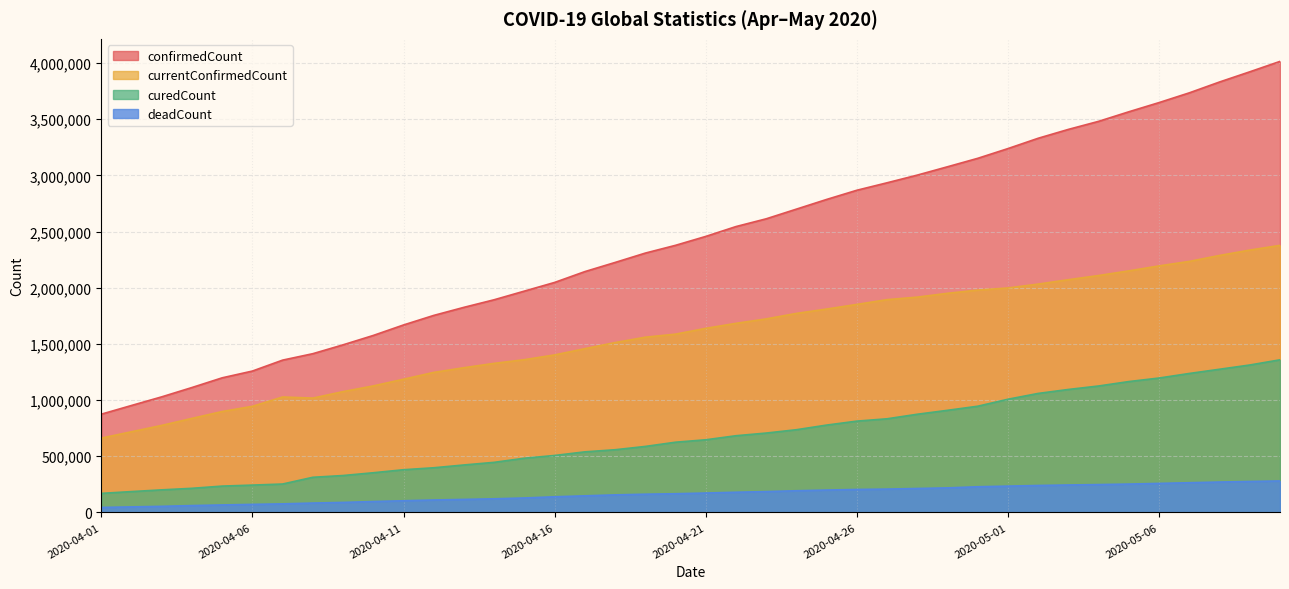

What is the label of the 31st point from the left?

2020-05-01